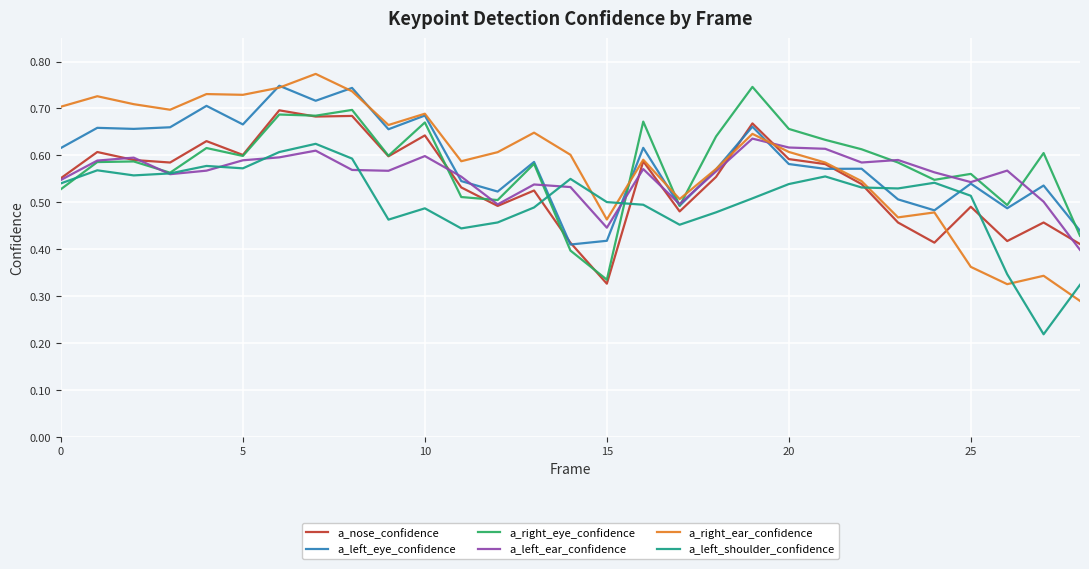

Which series ends up on top after the final intersection of a_left_shoulder_confidence and a_right_ear_confidence?

a_left_shoulder_confidence